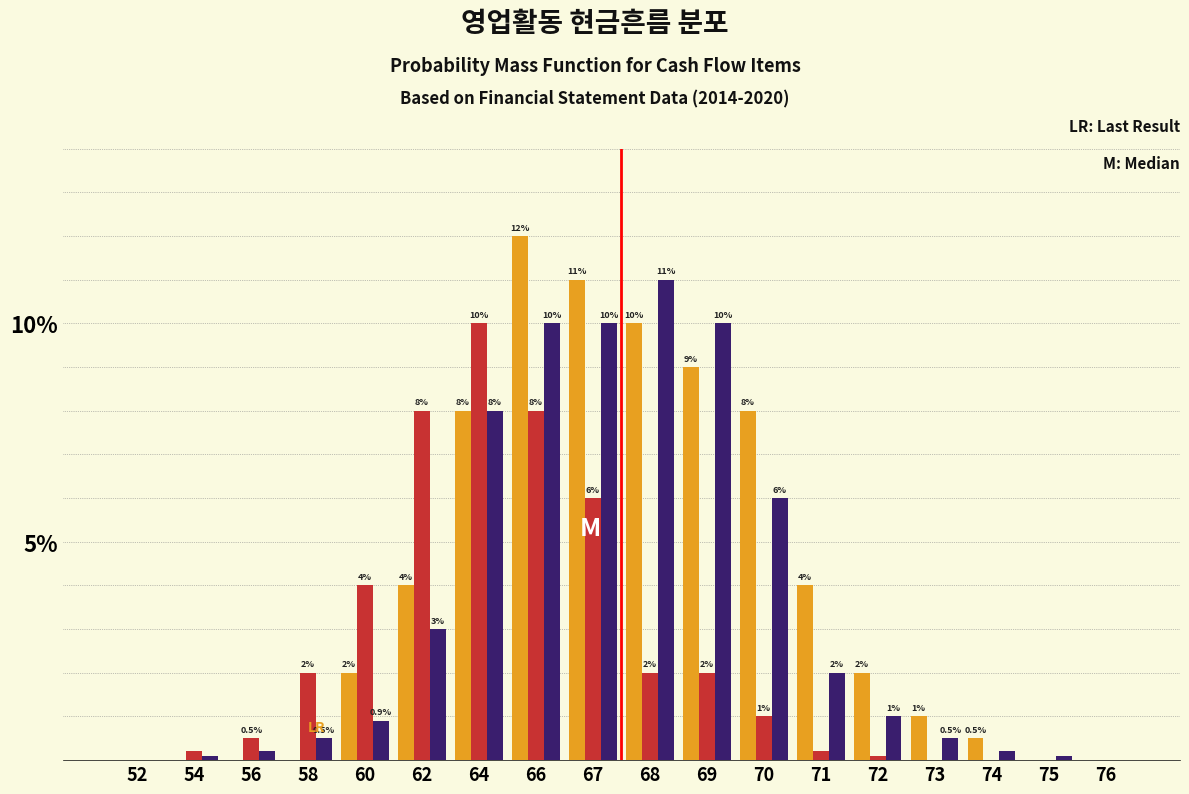

What is the maximum value shown in the chart?

12.0